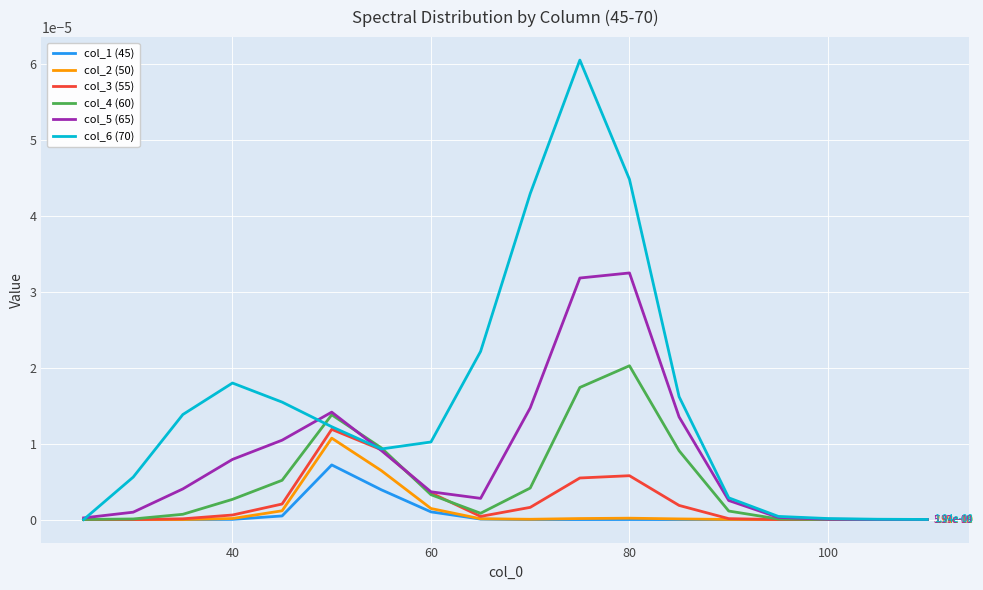

How many lines are shown in the chart?

6